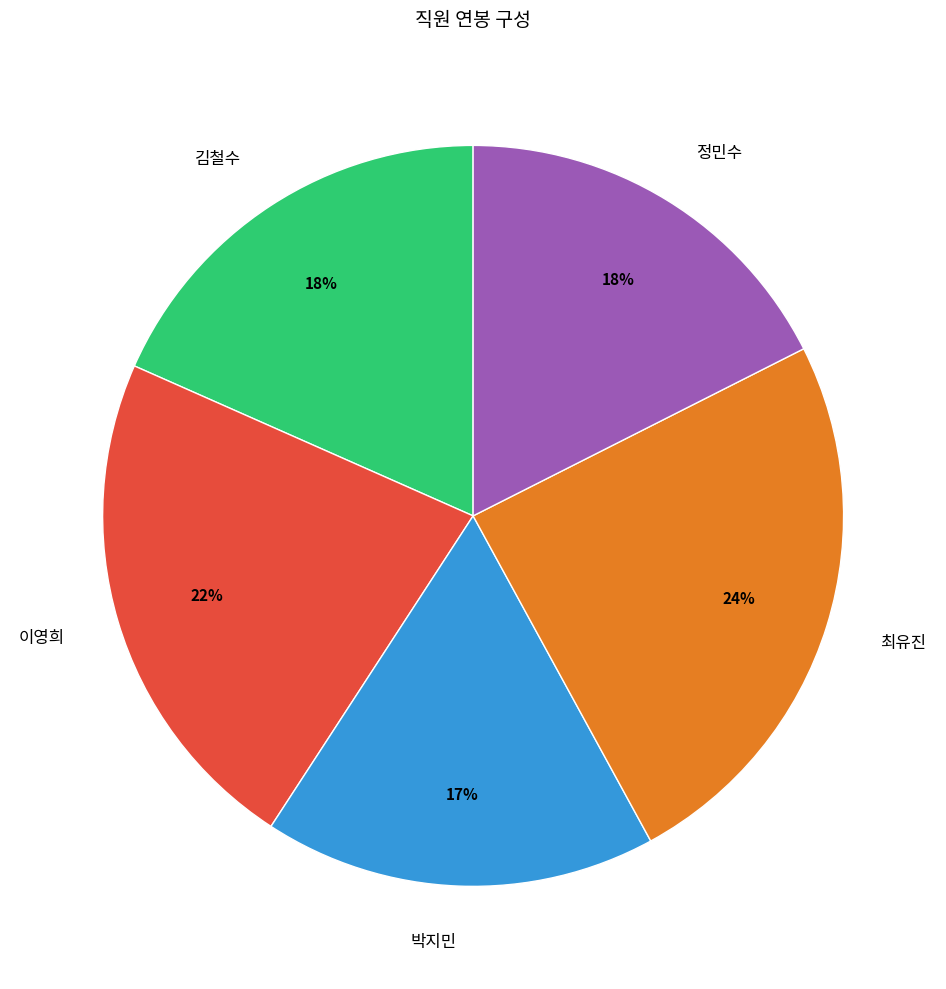

To the nearest percent, what percentage of the pie is 김철수?

18%